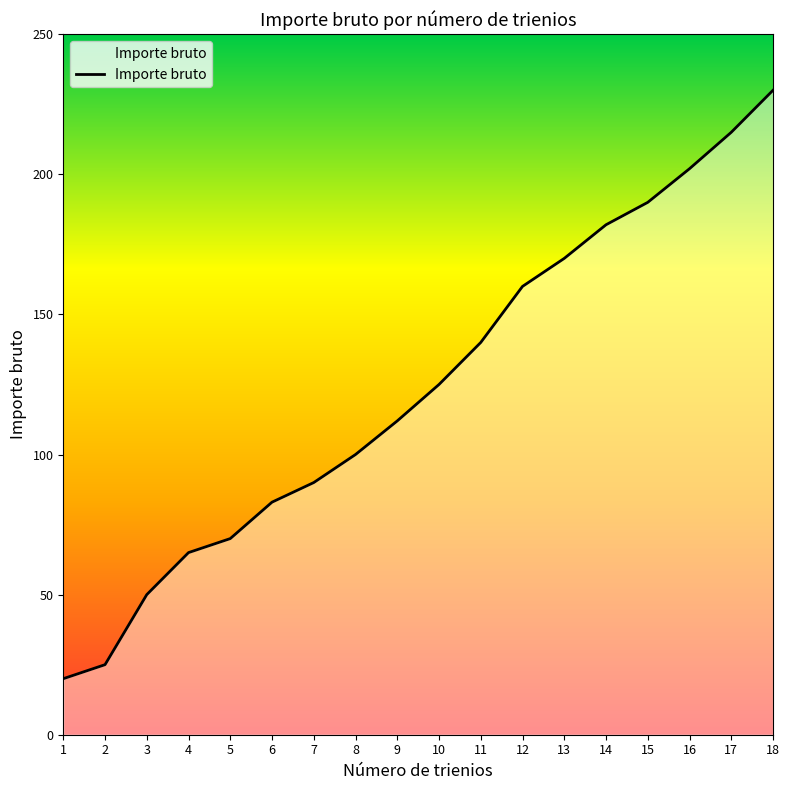

What is the sum of all values?

2229